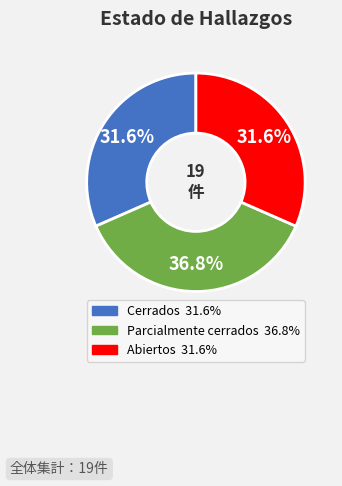

Which category has the biggest portion of the pie?

Parcialmente cerrados